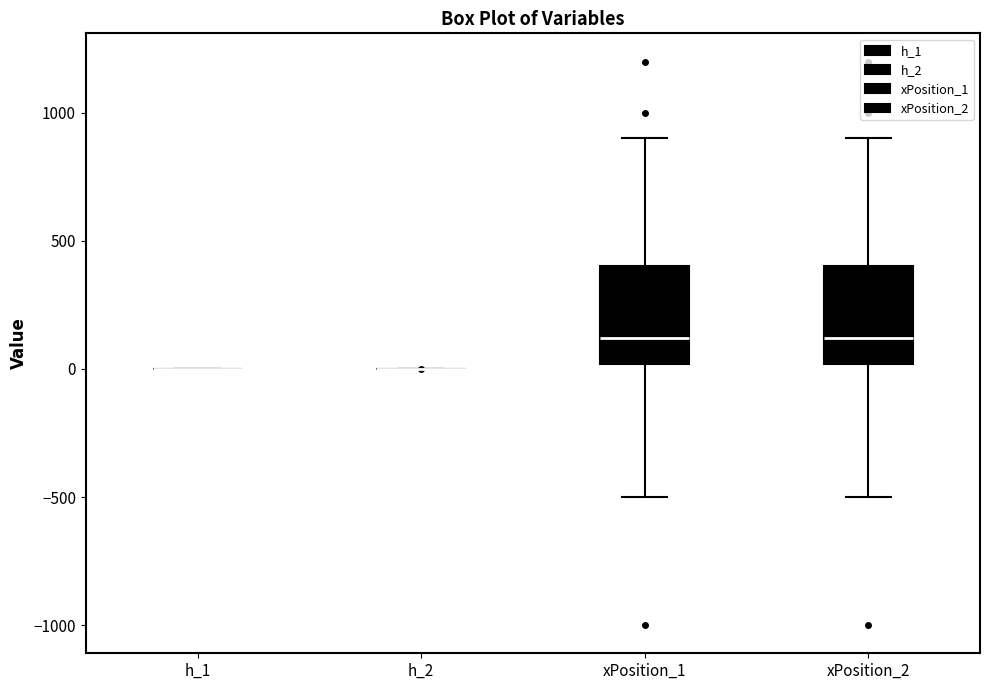

Reading left to right, transcribe this box plot: for each box, give where its median line is, the range the box spans, and where its two whiskers end, as read against the y-axis. The values are not printed on the chart, so give them approximately, as read against the axis.

h_1: box collapsed to a line at 0, whiskers 0 to 0
h_2: box collapsed to a line at 0, whiskers 0 to 0
xPosition_1: median 100, box 0 to 400, whiskers -500 to 900
xPosition_2: median 100, box 0 to 400, whiskers -500 to 900